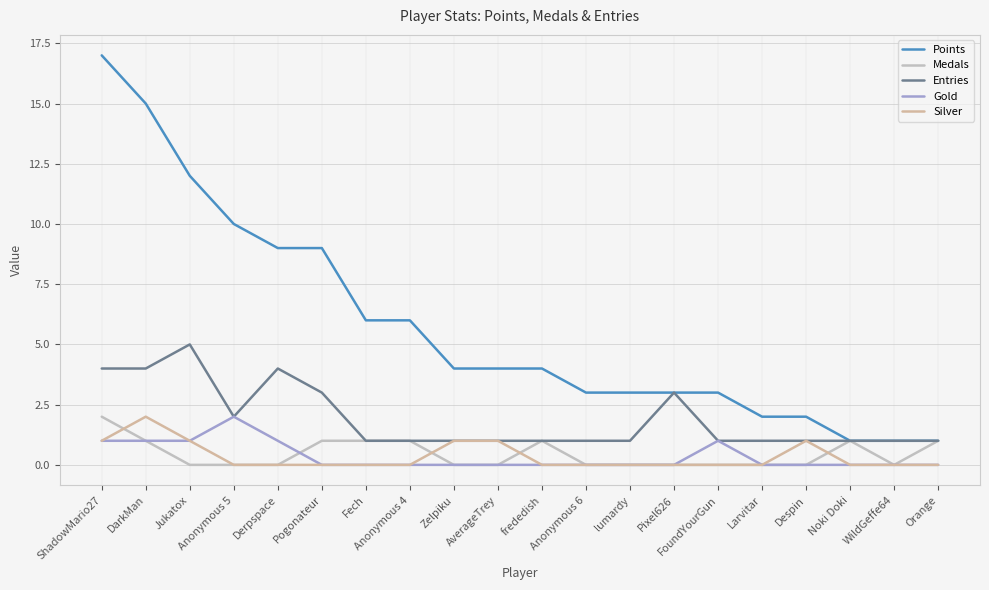

Does the chart display data point markers on the line(s)?

No